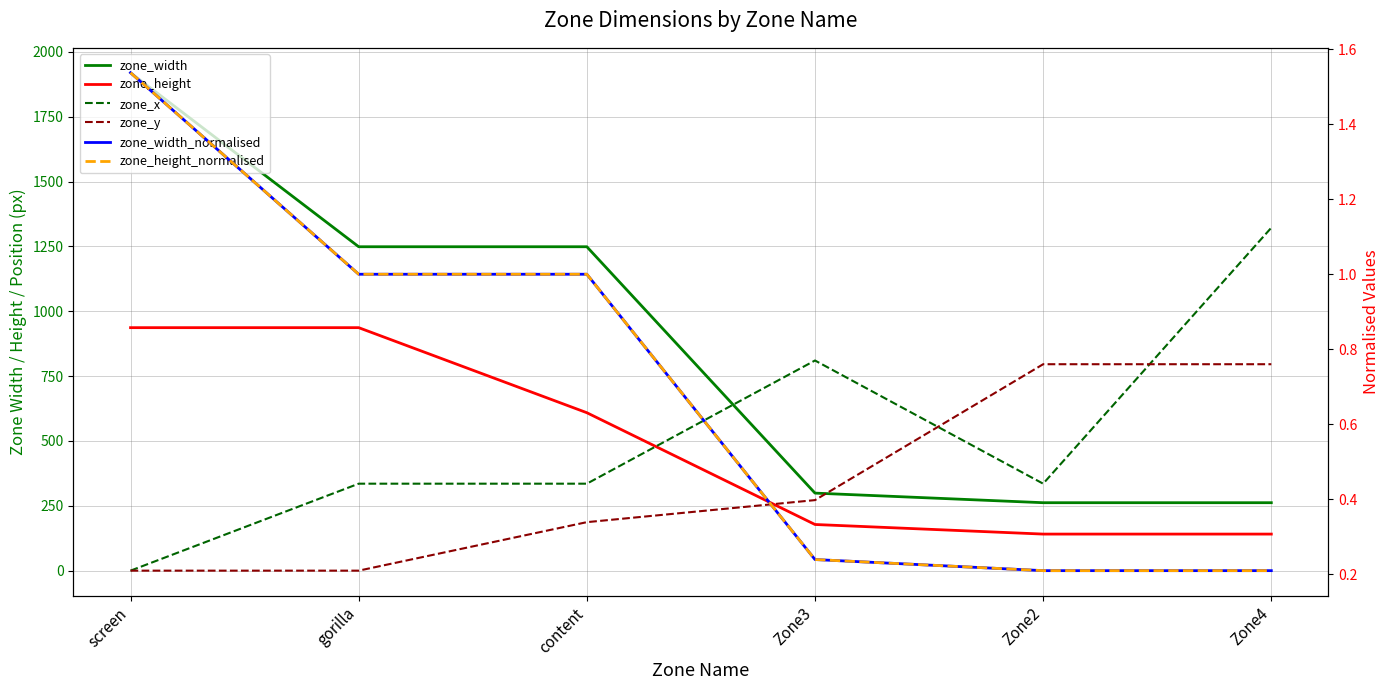

True or false: zone_height has more than 1 points higher than both neighbors.

False